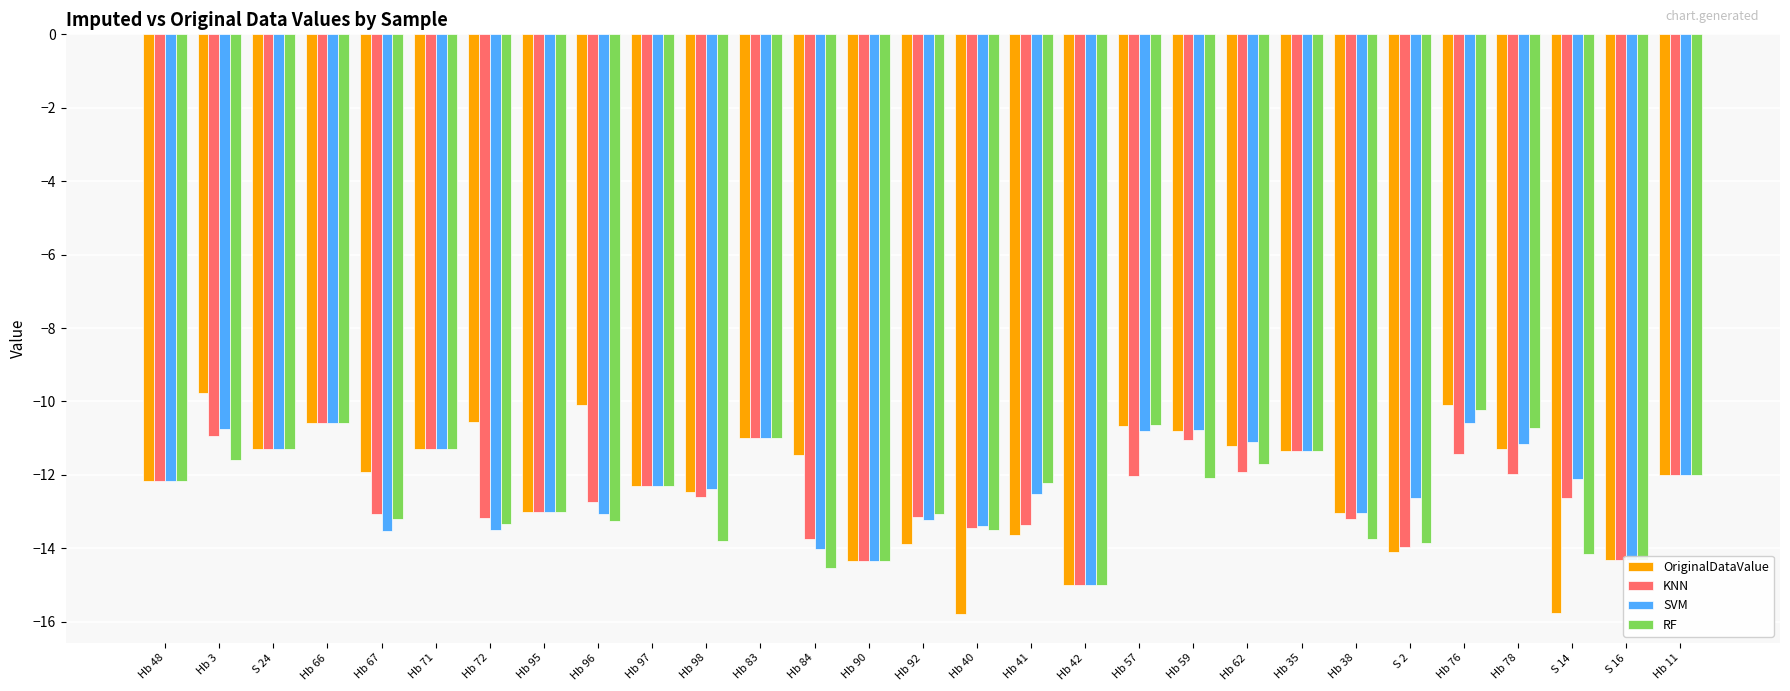

What is the difference between the maximum and minimum values in the KNN series?

4.4